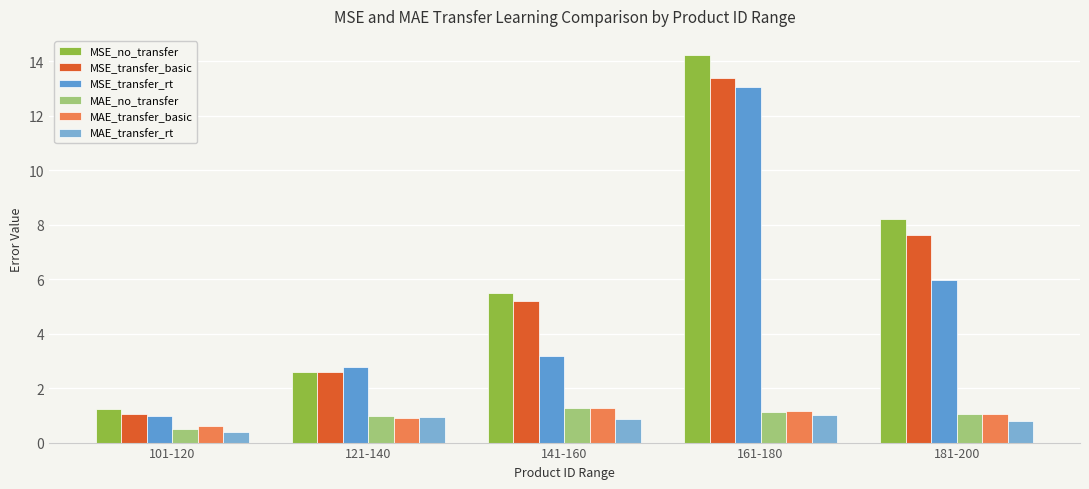

What is the difference between the maximum and minimum values in the MSE_no_transfer series?

13.0